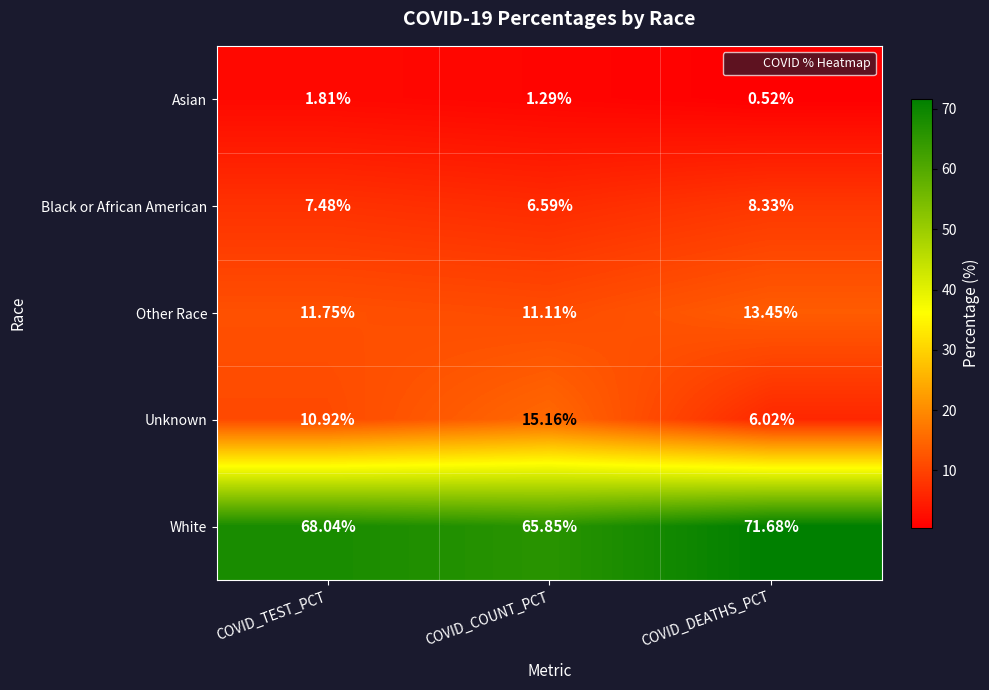

At which label does Asian reach its peak?

COVID_TEST_PCT